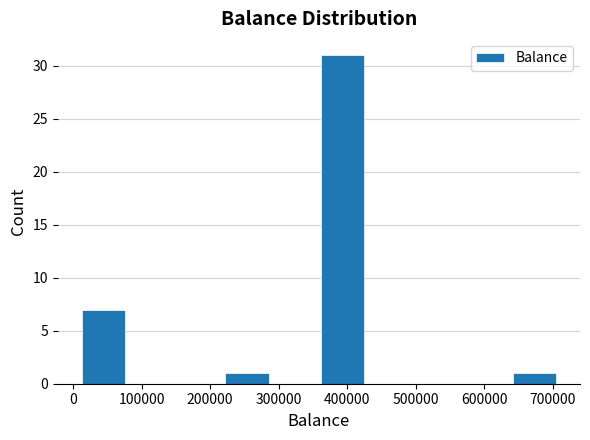

What is the height of the bar covering 10000 to 80000 on the x-axis? Neither the bar edges nor the heights are printed on the chart, so give them approximately, as read against the axes.

7